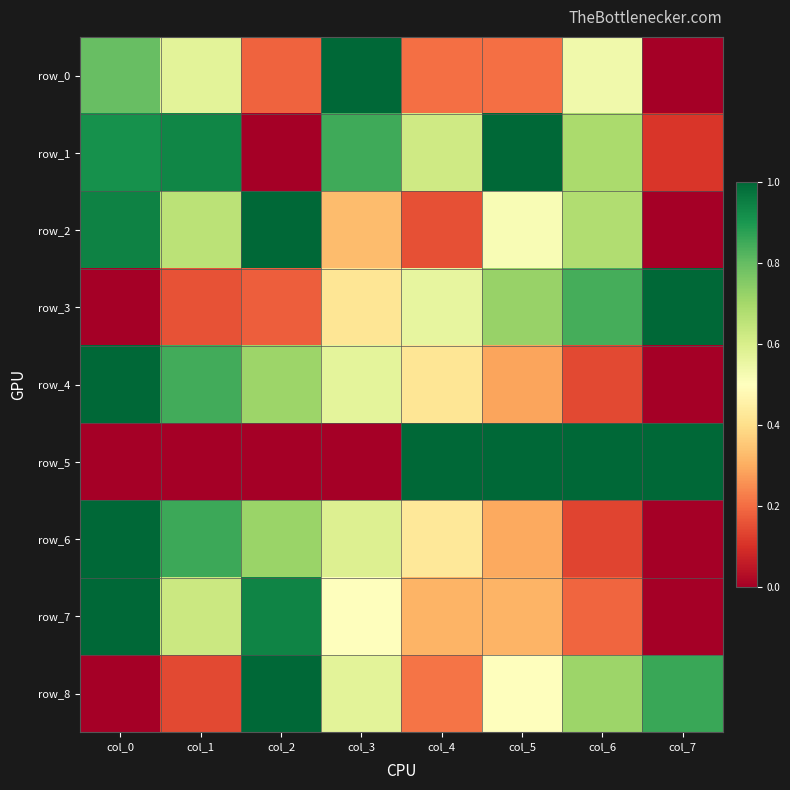

What is the difference between the second highest and minimum values in the row_1 series?

0.9